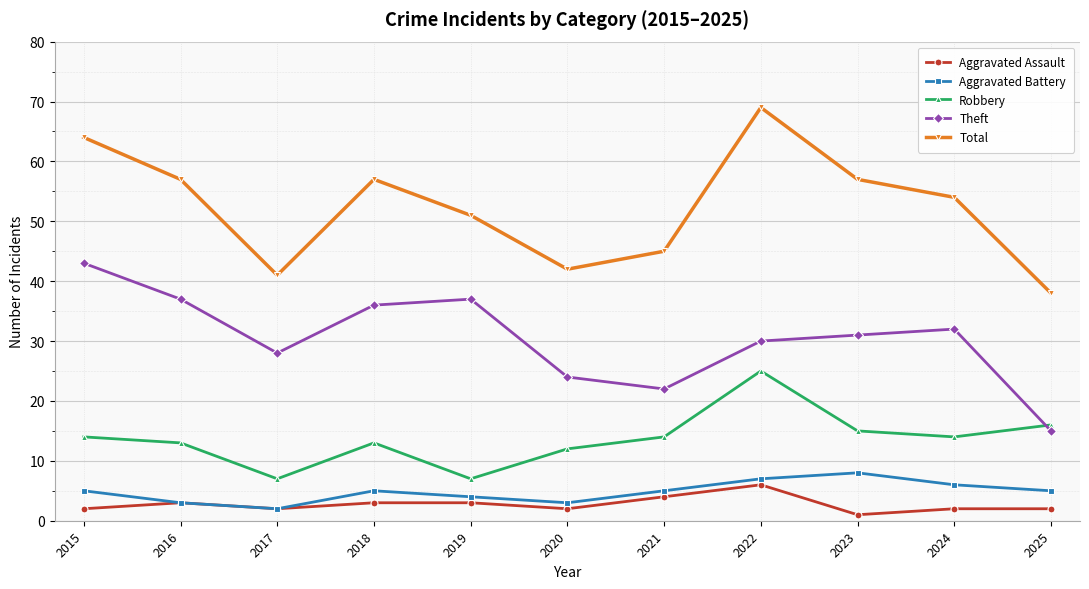

Which category has the highest value in the Theft series?

2015